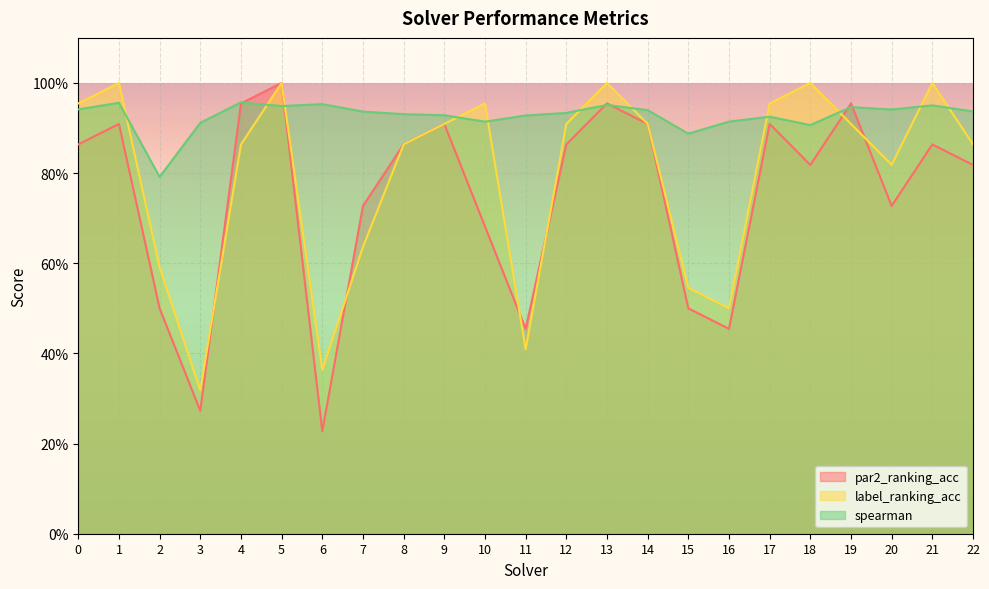

Reading right to left, transcribe all the data shown in this chart.

par2_ranking_acc: 0.8	0.9	0.7	1.0	0.8	0.9	0.5	0.5	0.9	1.0	0.9	0.5	0.7	0.9	0.9	0.7	0.2	1.0	1.0	0.3	0.5	0.9	0.9
label_ranking_acc: 0.9	1.0	0.8	0.9	1.0	1.0	0.5	0.5	0.9	1.0	0.9	0.4	1.0	0.9	0.9	0.6	0.4	1.0	0.9	0.3	0.6	1.0	1.0
spearman: 0.9	1.0	0.9	0.9	0.9	0.9	0.9	0.9	0.9	1.0	0.9	0.9	0.9	0.9	0.9	0.9	1.0	0.9	1.0	0.9	0.8	1.0	0.9